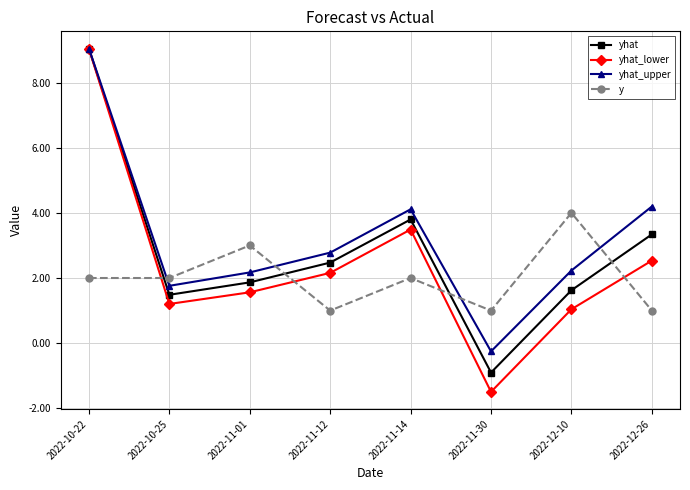

Between 2022-10-22 and 2022-11-01, which series saw the biggest shift?

yhat_lower